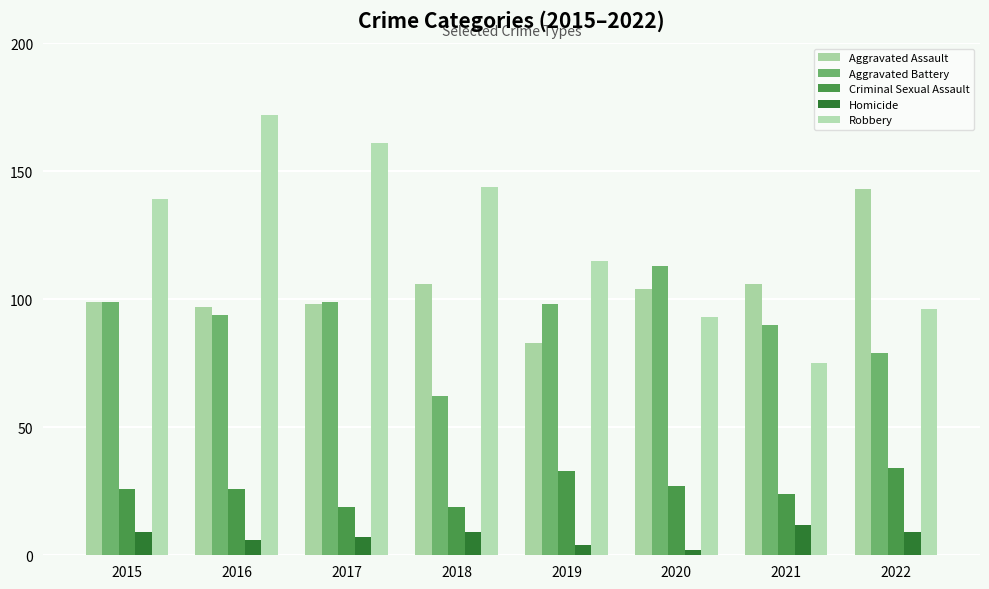

What is the greatest value displayed?

172